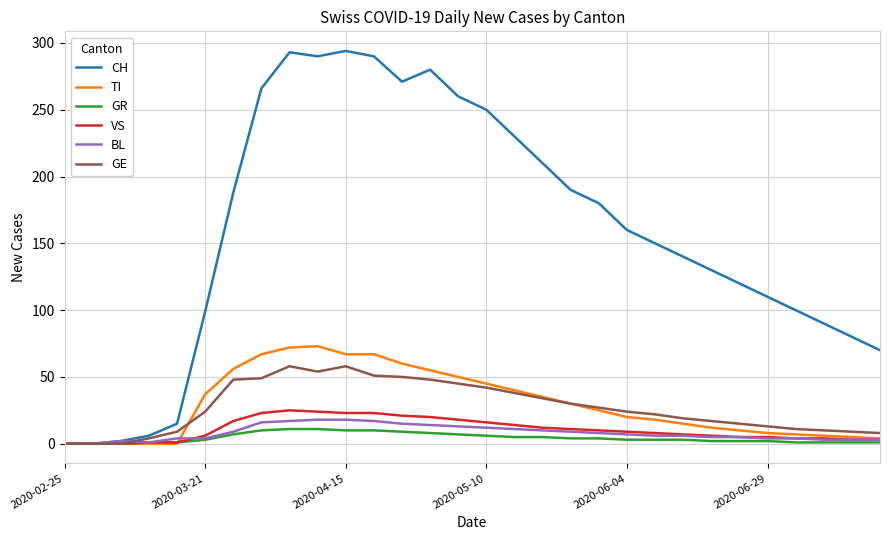

What is the highest value of the CH series?

294